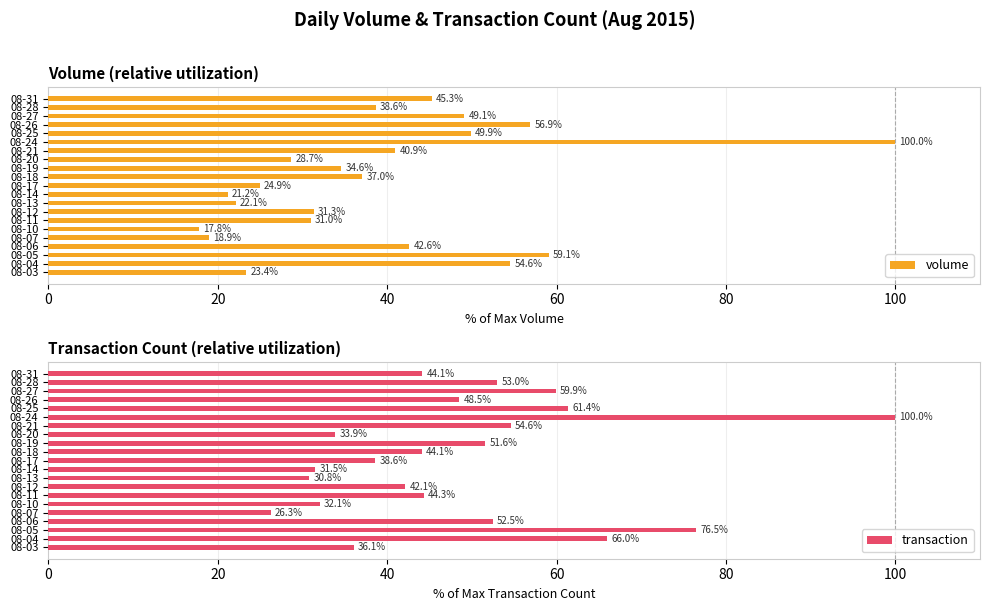

At how many categories does at least one series exceed 21?

21